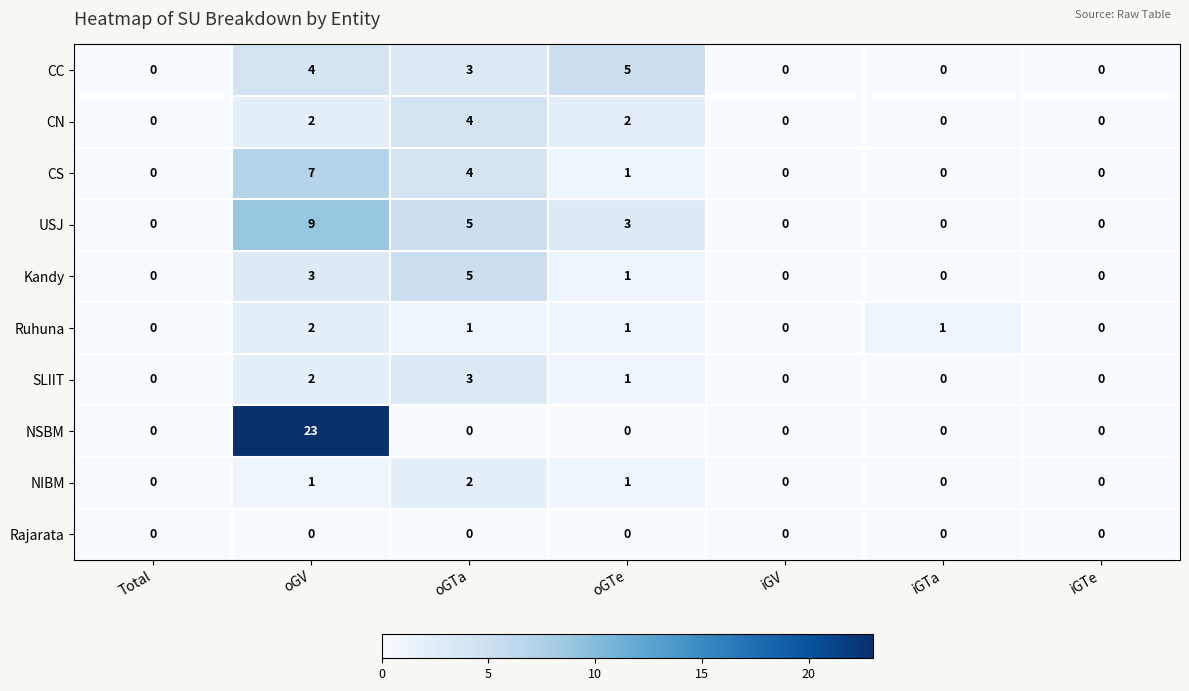

What is the spread (max minus min) of values at oGV?

23